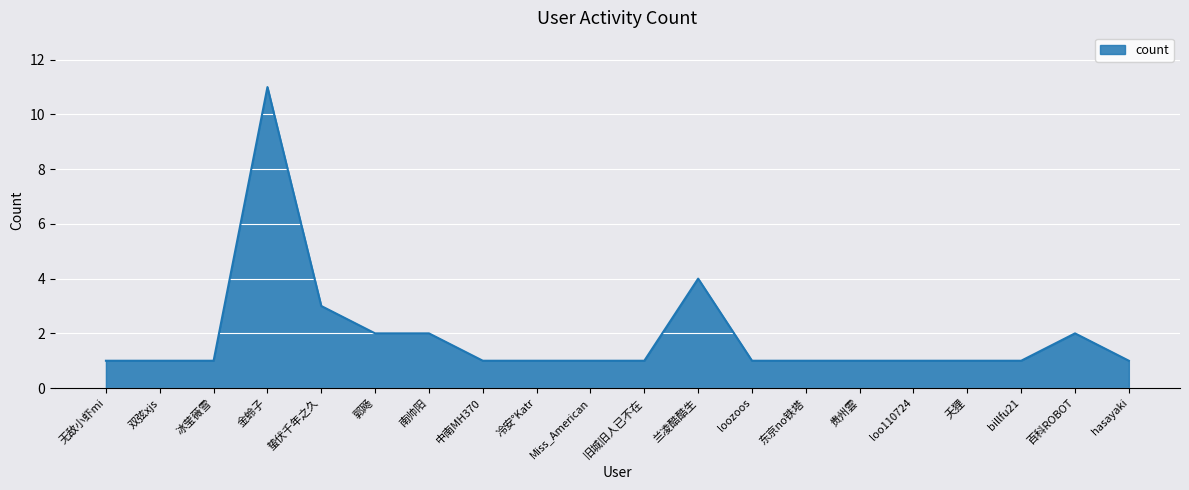

At which label is the value closest to 6?

兰凌酷酷生